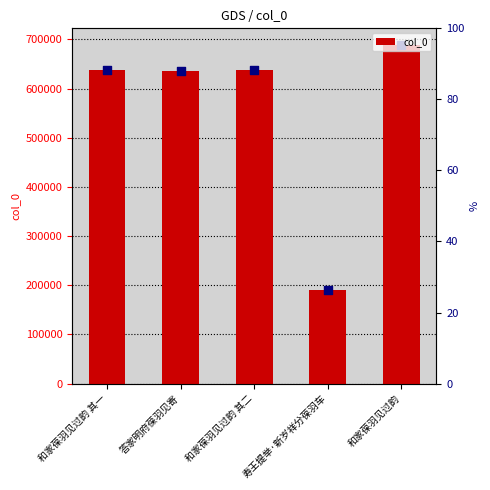

Between 答家明府葆羽见寄 and 和家葆羽见过韵 其二, which is larger?

和家葆羽见过韵 其二